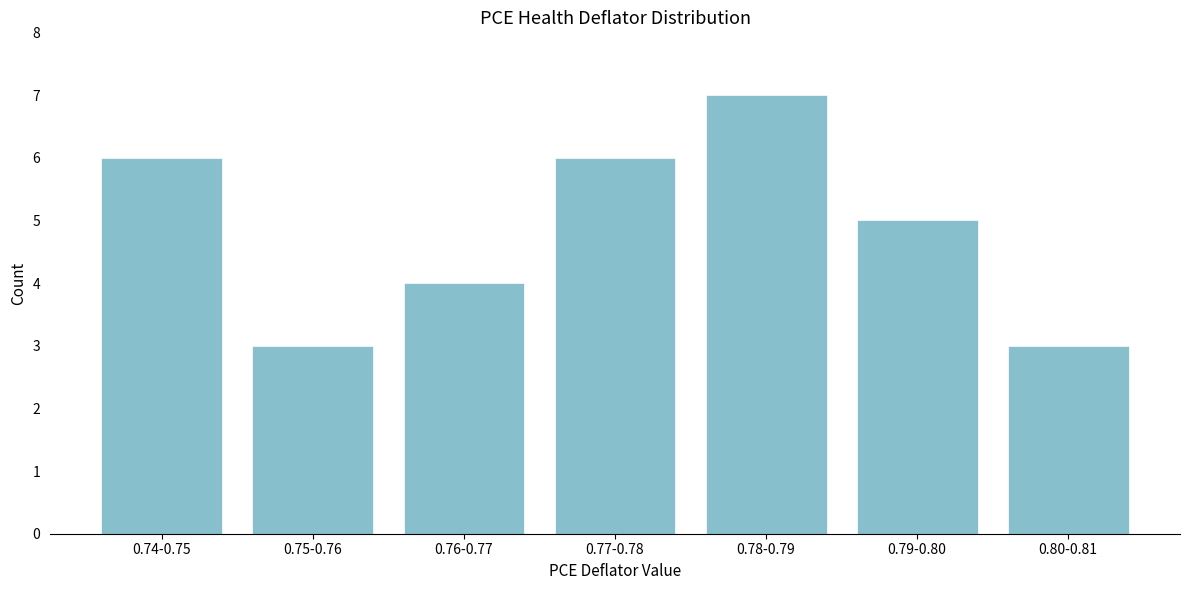

Reading left to right, what are all the values shown in this chart?

6	3	4	6	7	5	3